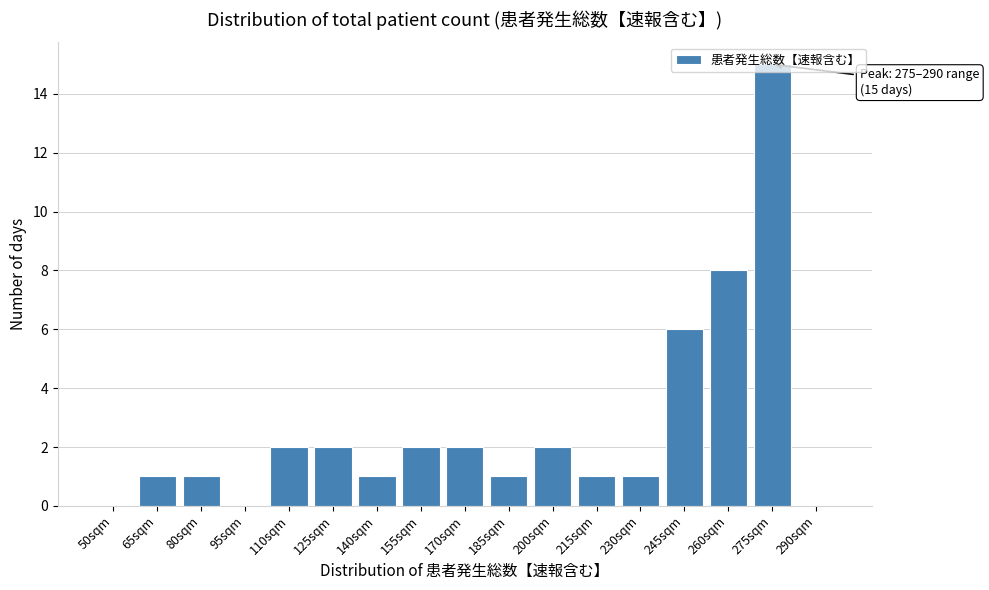

Read the value at 245sqm.

6